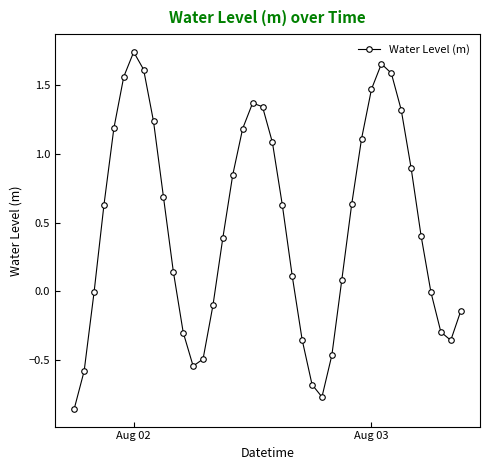

What is the sum of all values?

19.0